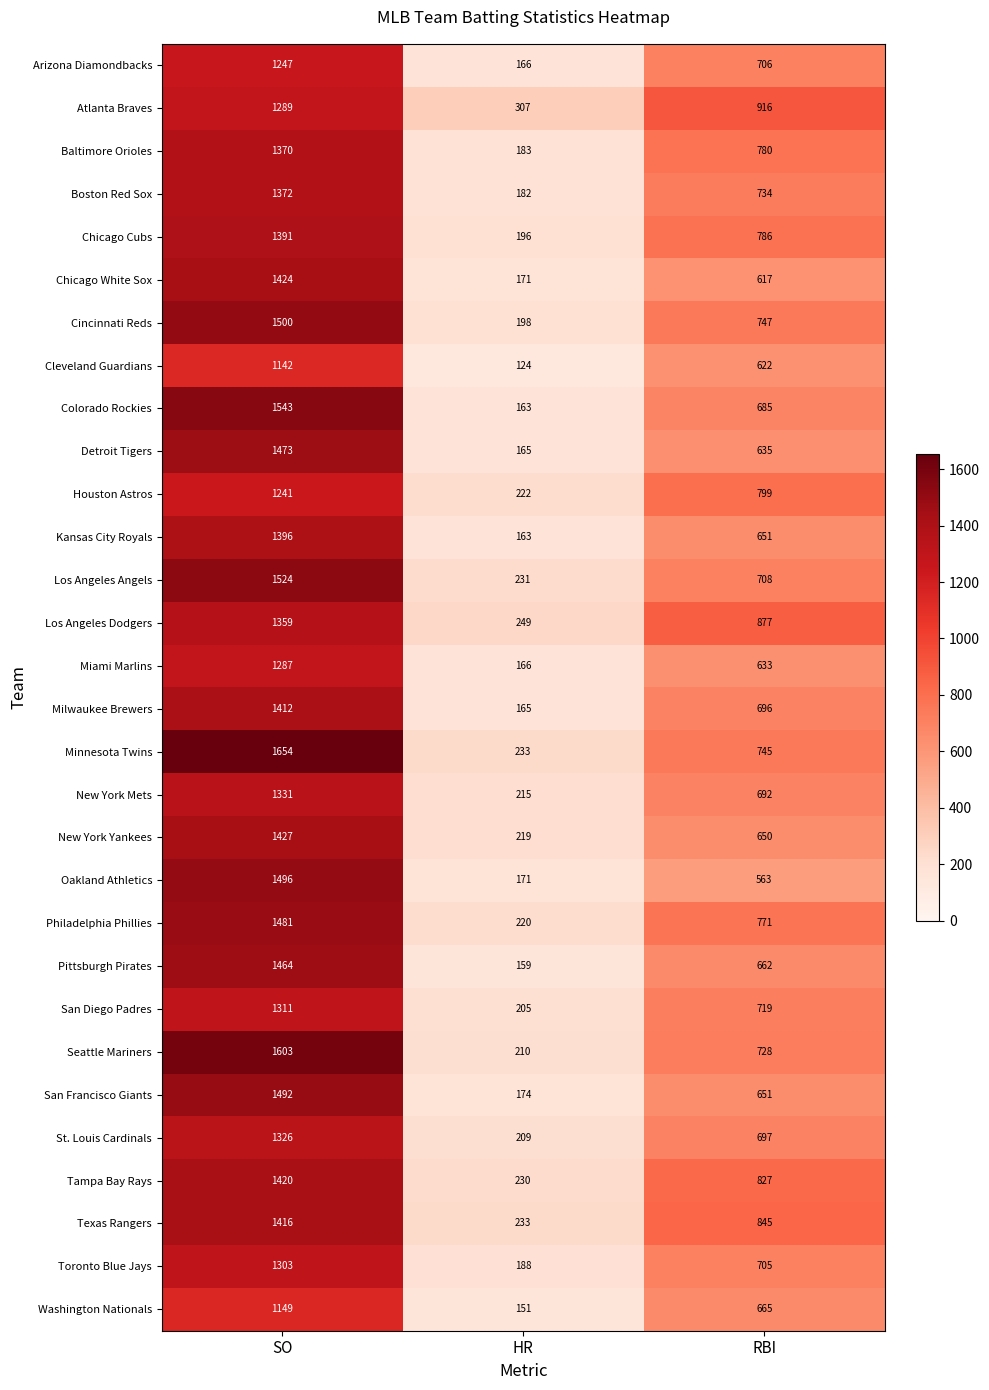

At which label is Philadelphia Phillies closest to 850?

RBI